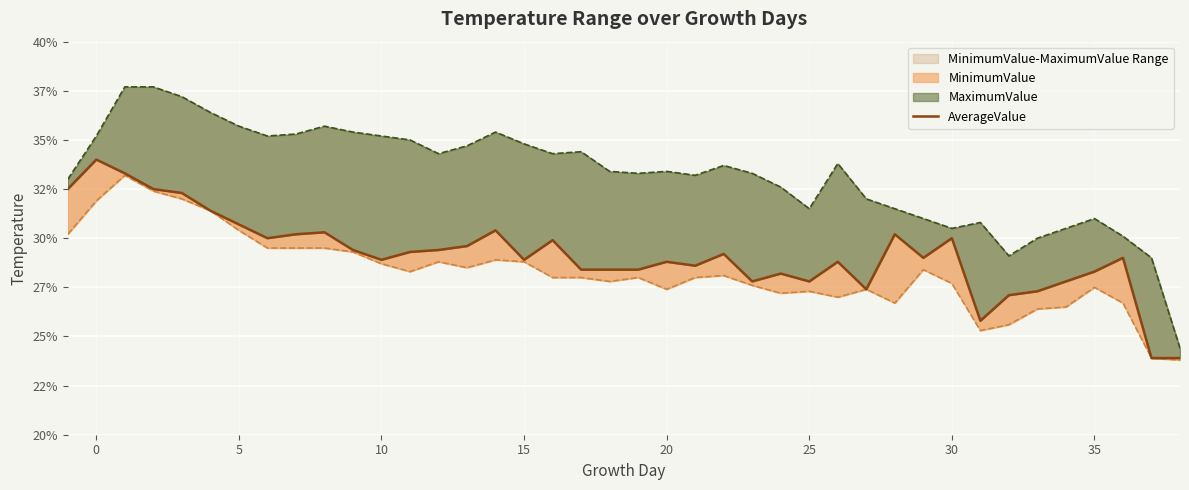

What is the sum of all values?

1167.1